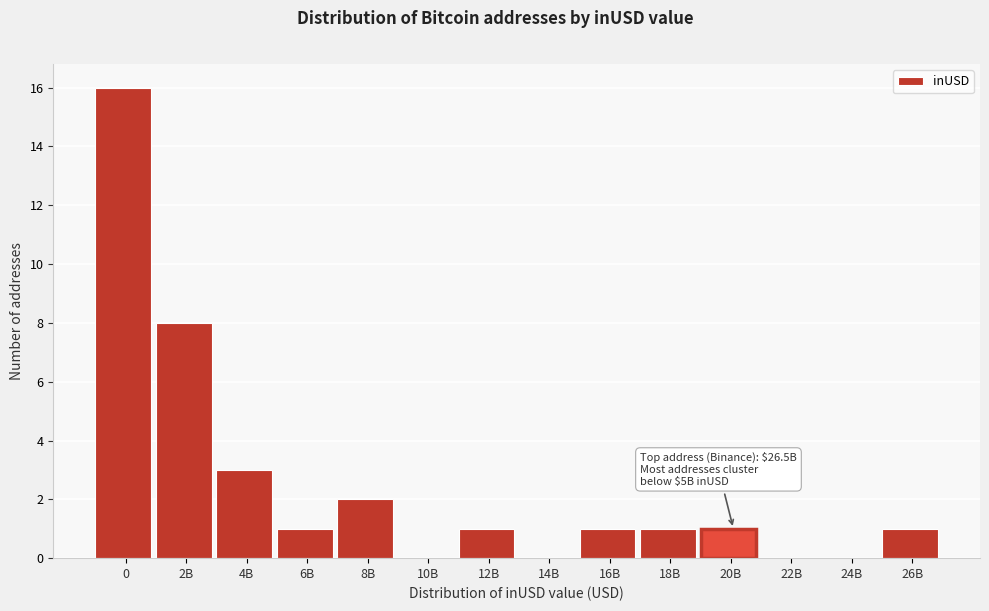

Reading left to right, extract all data points from this chart.

0=16	2B=8	4B=3	6B=1	8B=2	10B=0	12B=1	14B=0	16B=1	18B=1	20B=1	22B=0	24B=0	26B=1